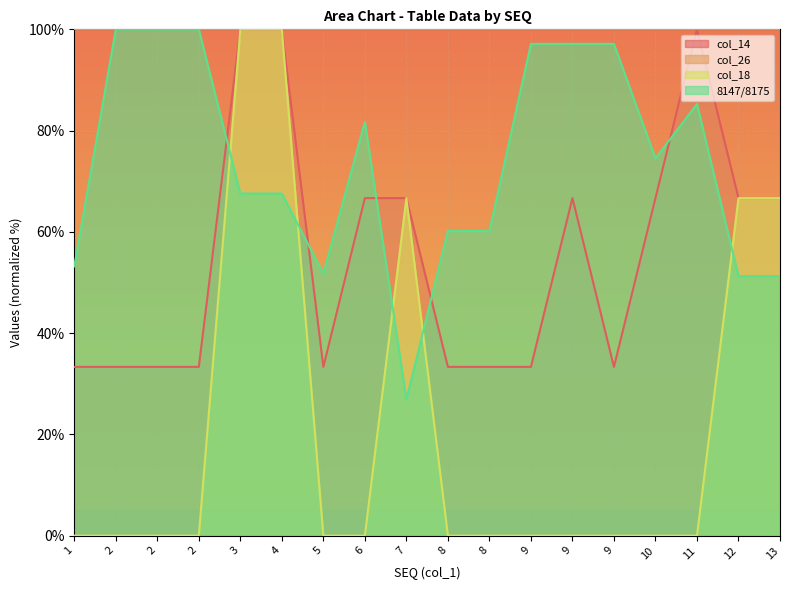

What is the average value of the 8147/8175 series?

73.5